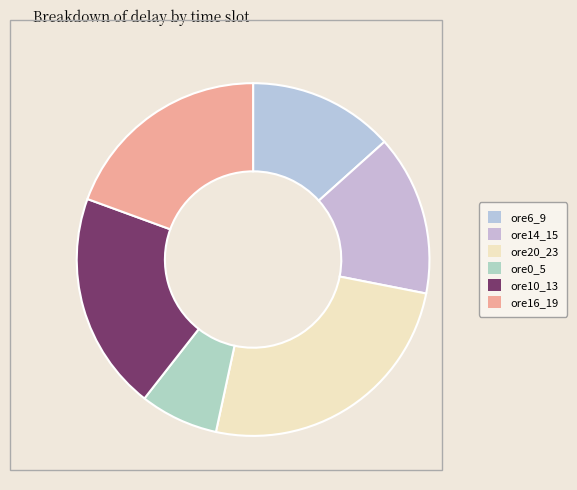

Count the number of slices in the pie.

6